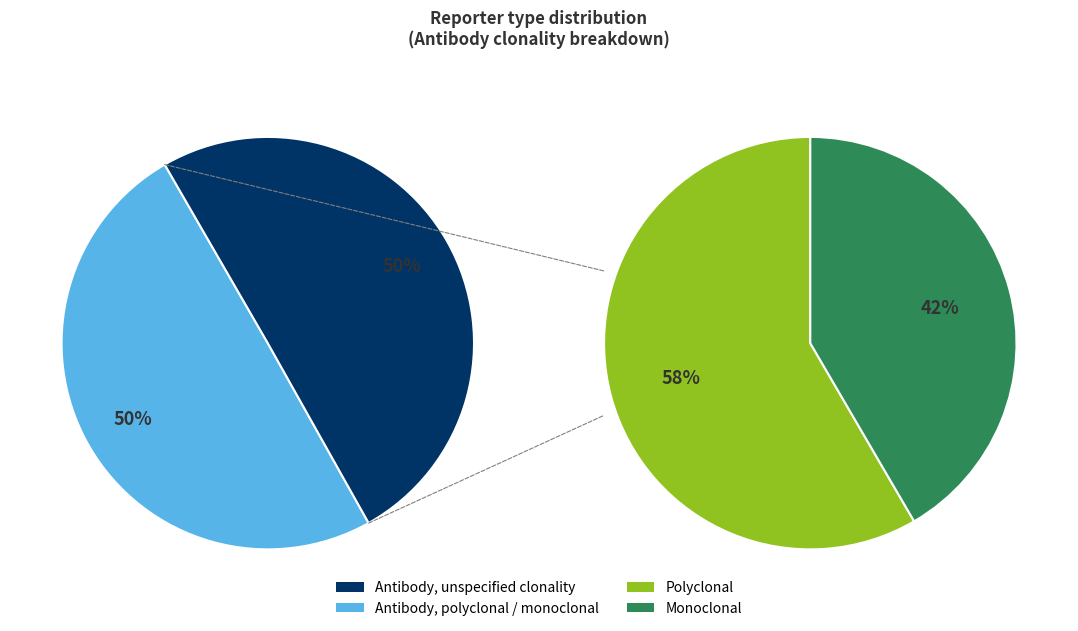

To the nearest percent, what is the combined percentage of Antibody, monoclonal and Antibody, polyclonal?

50%